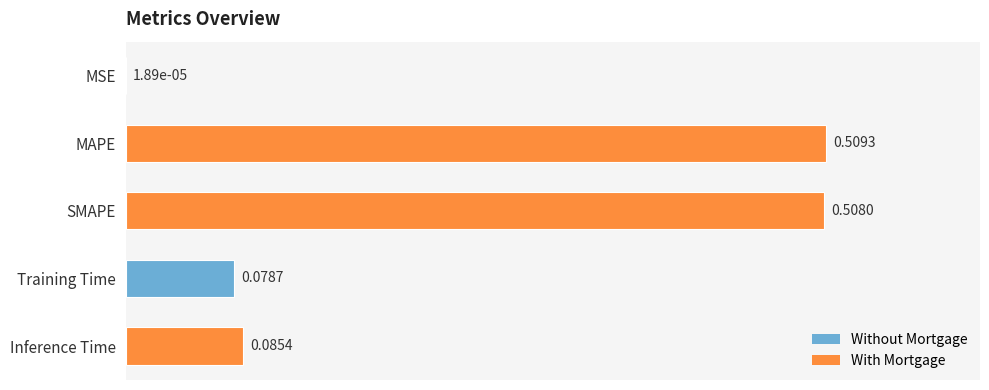

At which label is the value closest to 0?

MSE